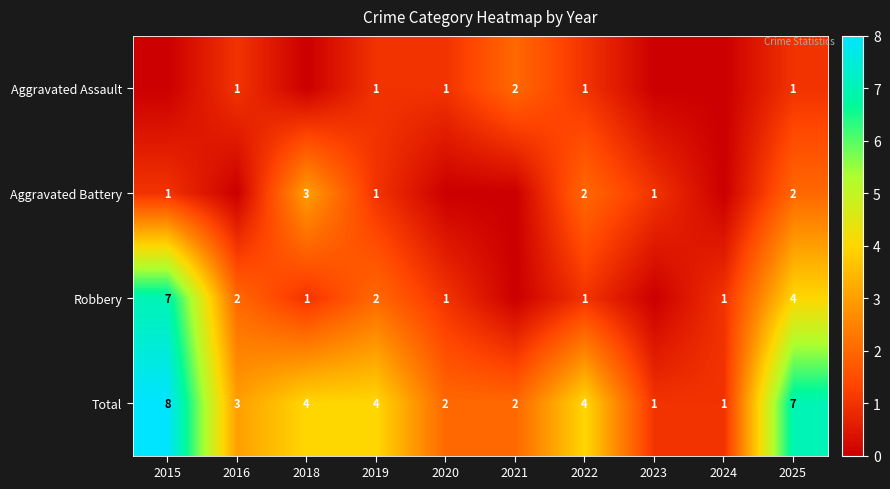

What is the sum of the Total values at 2018 and 2023?

5